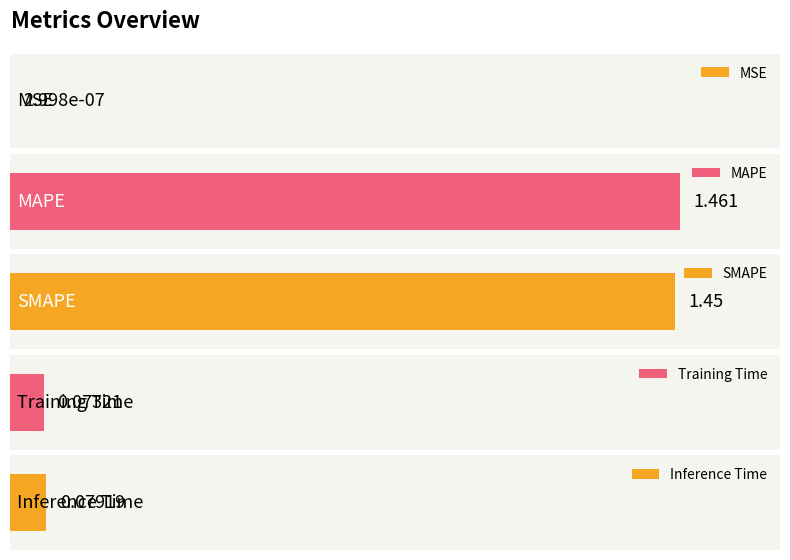

What position from the left is MSE?

1